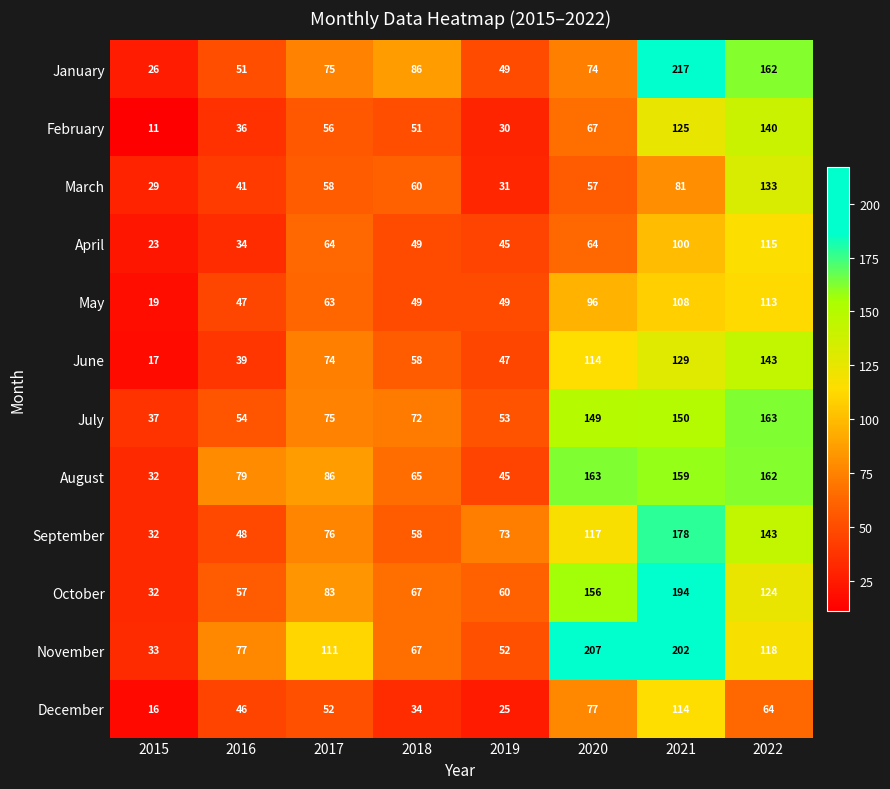

Which series has the widest spread of values?

January